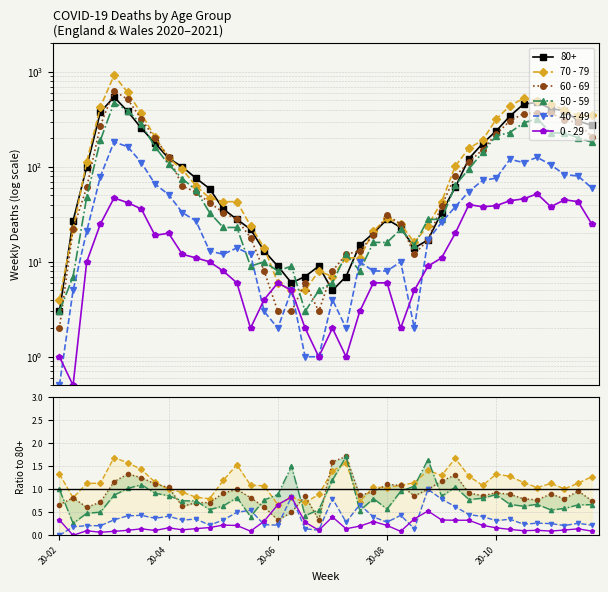

What is the value of the 40 - 49 point at the 40th from the left?

0.2